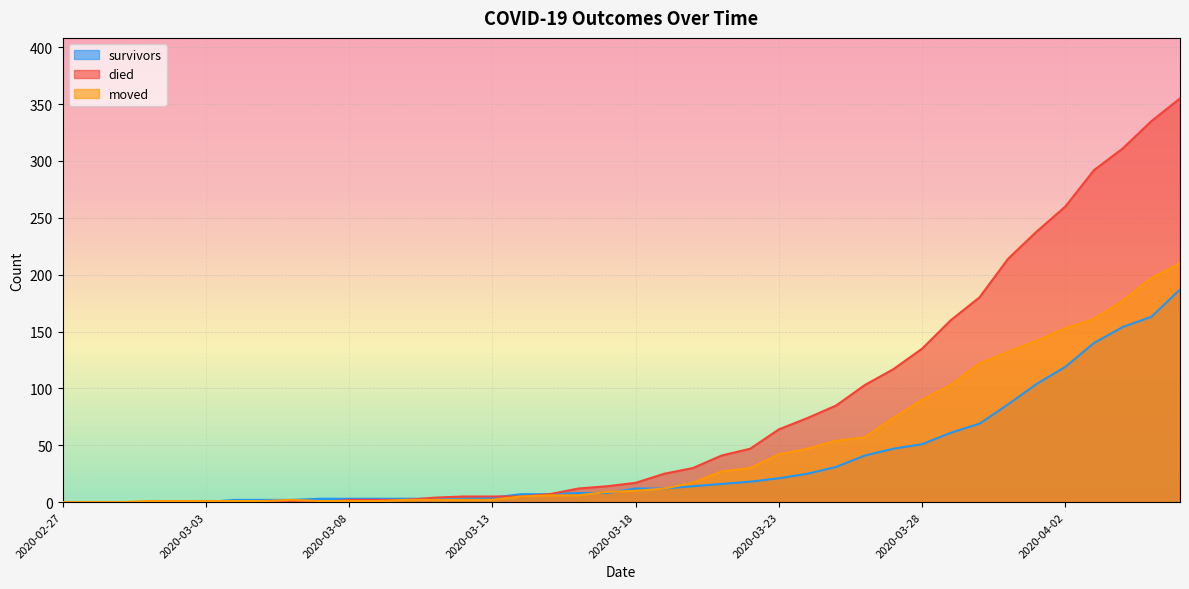

What is the average value of the survivors series?

36